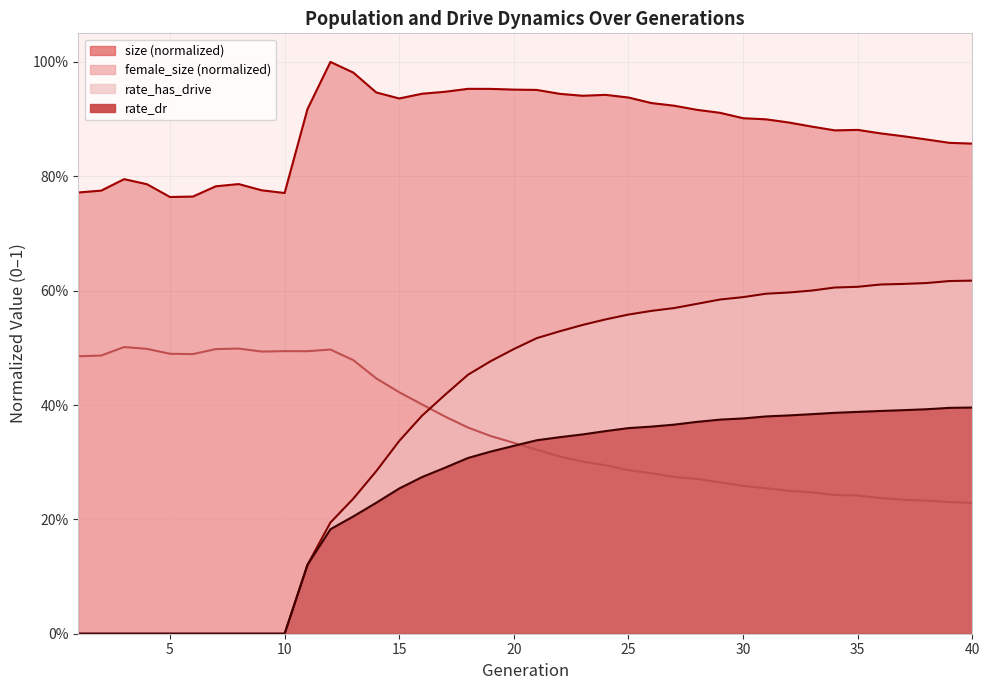

True or false: size and rate_dr intersect in this chart.

False